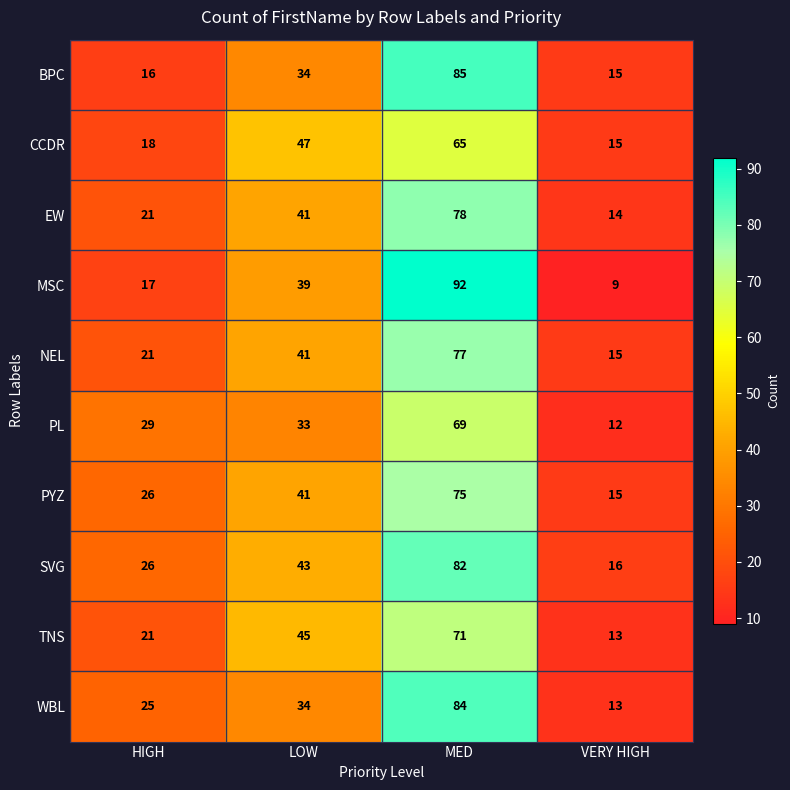

Rank the series by their maximum value, from highest to lowest.

MSC, BPC, WBL, SVG, EW, NEL, PYZ, TNS, PL, CCDR